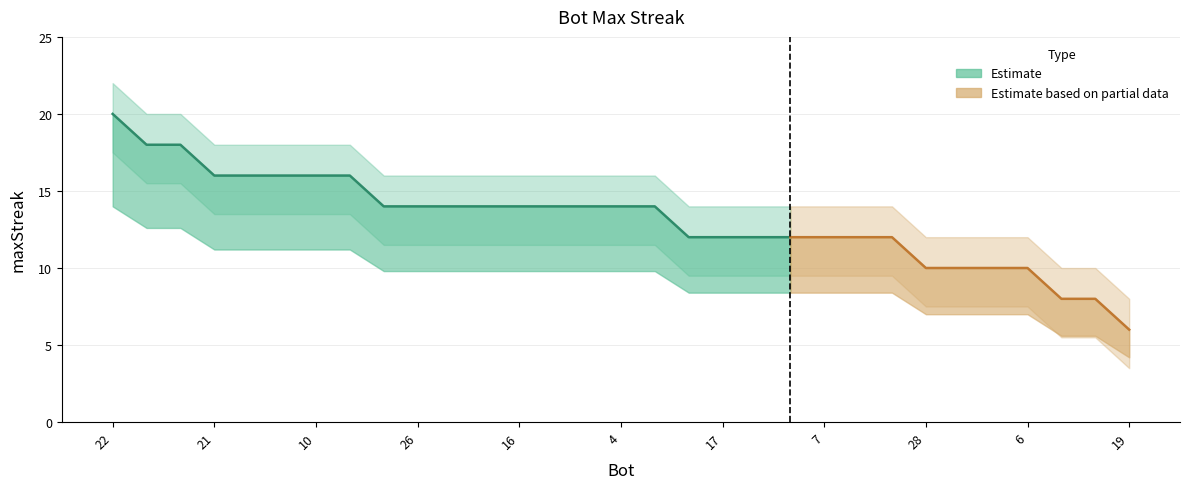

What is the difference between the second highest and minimum values?

12